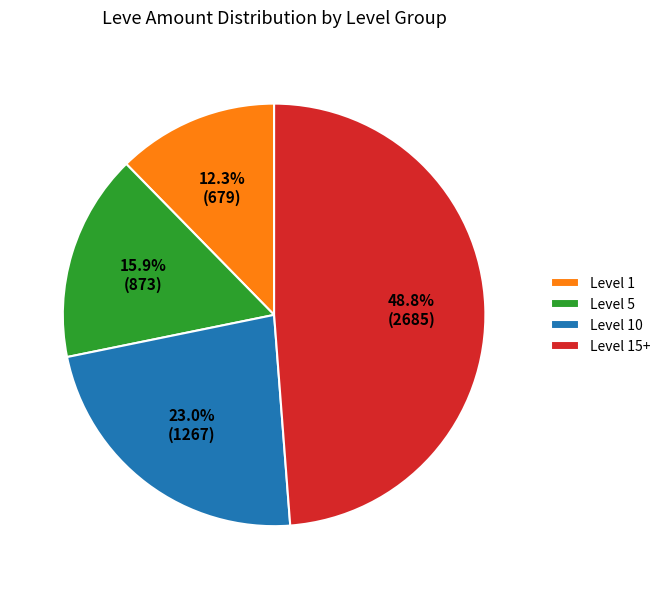

How many segments does this pie chart have?

4